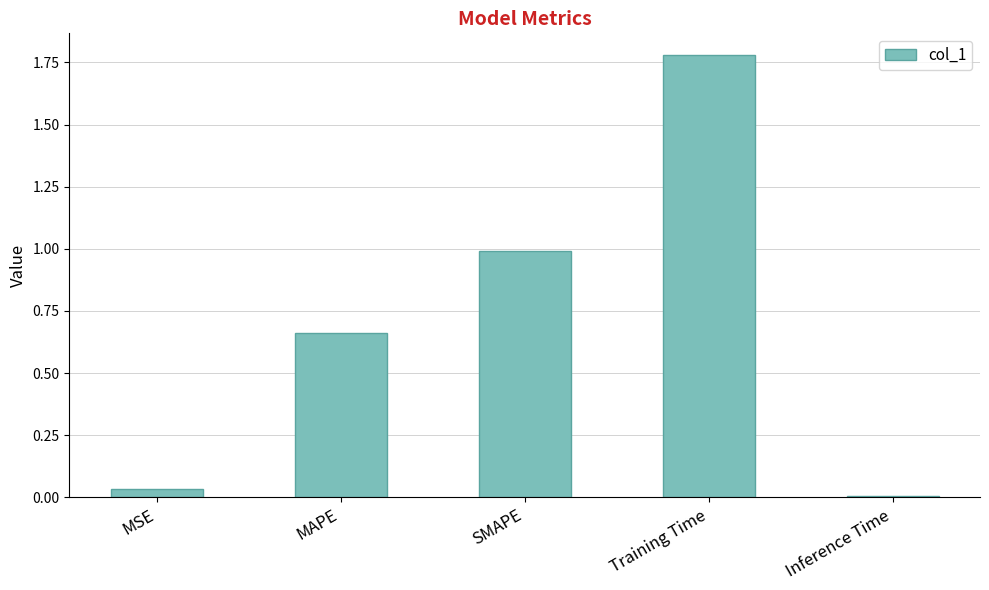

True or false: the data shows 0.0 at MSE.

True